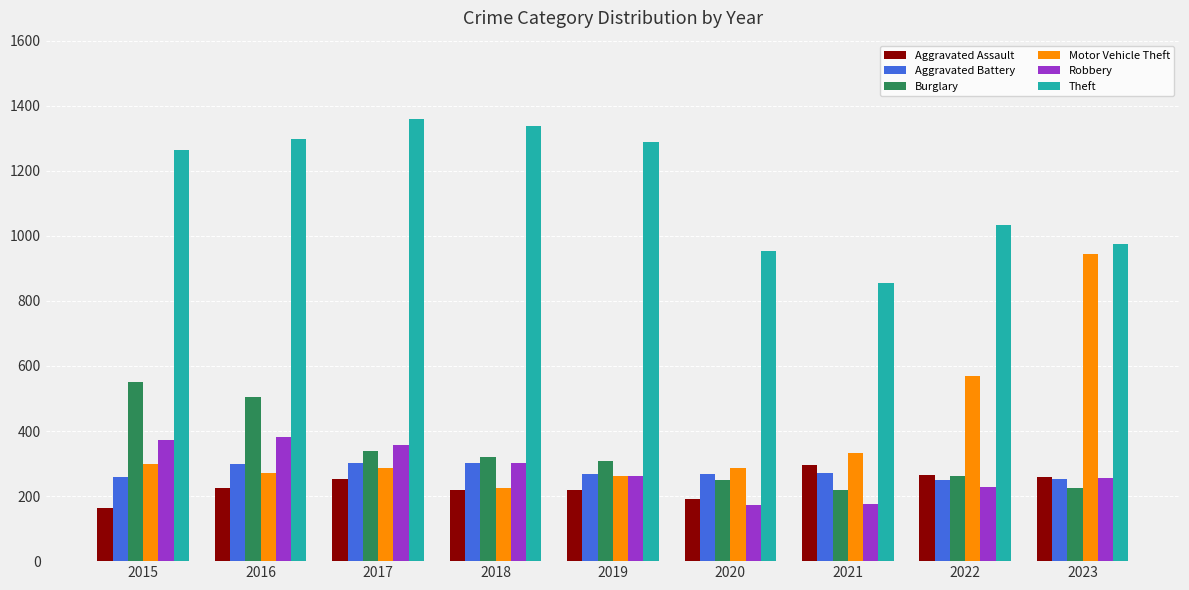

What is the greatest value displayed?

1359